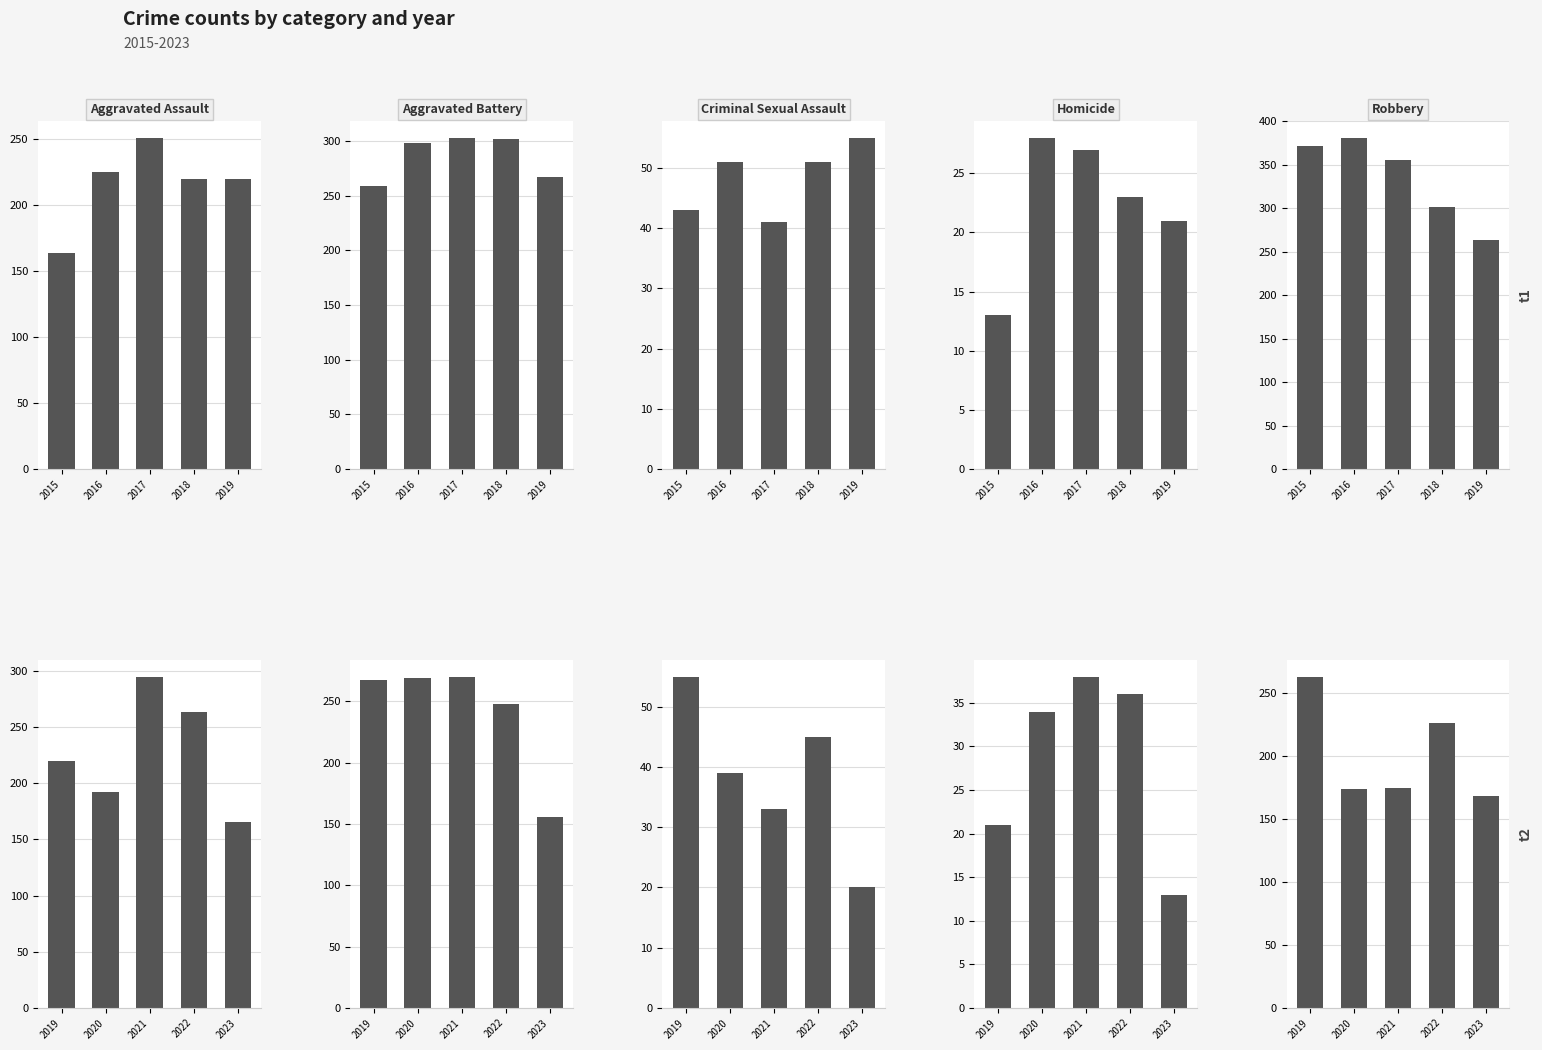

What is the difference between the maximum and minimum values in the Aggravated Assault series?

129